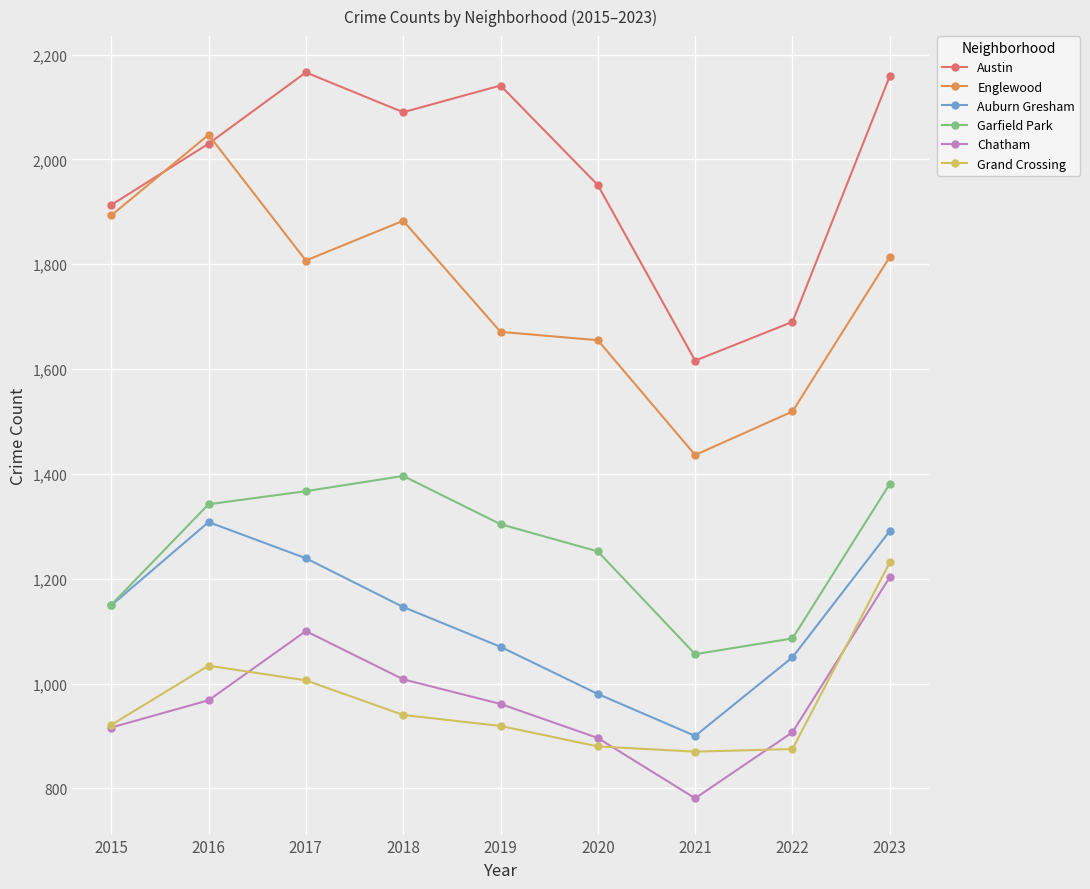

What is the lowest value of the Grand Crossing series?

870